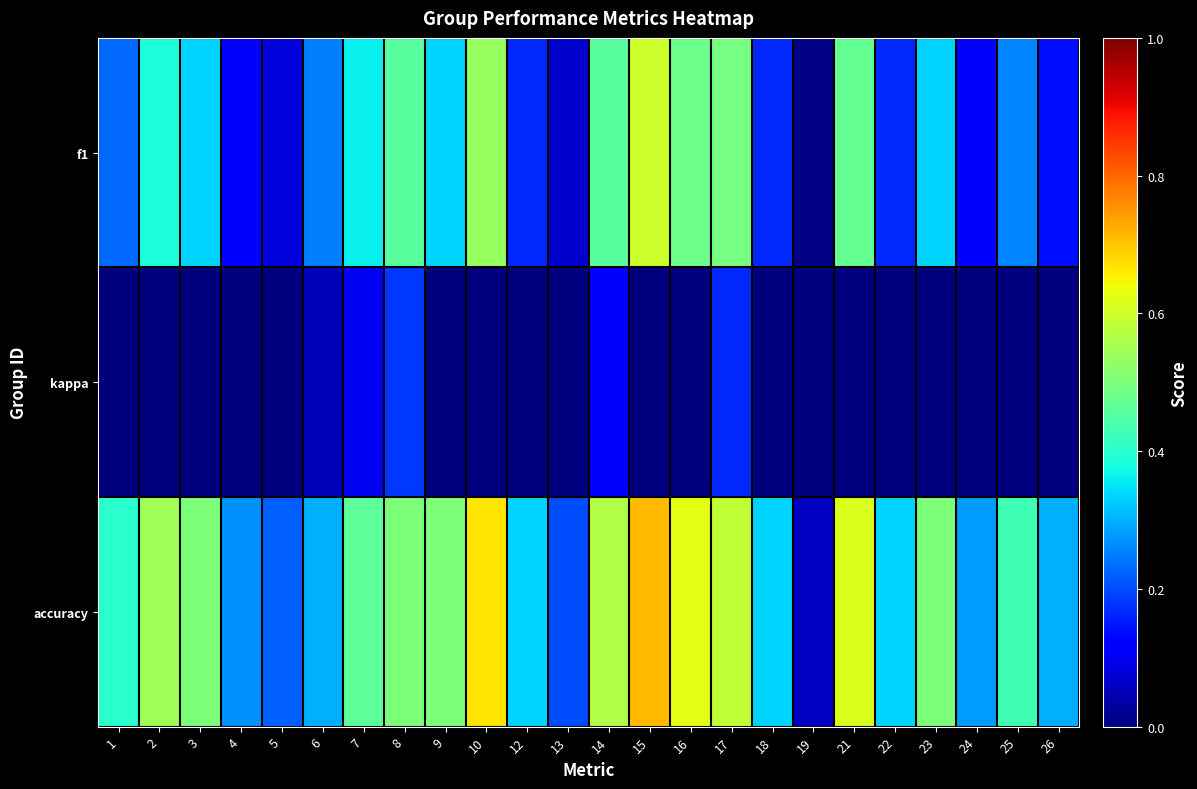

At which category is the sum across all series the highest?

15